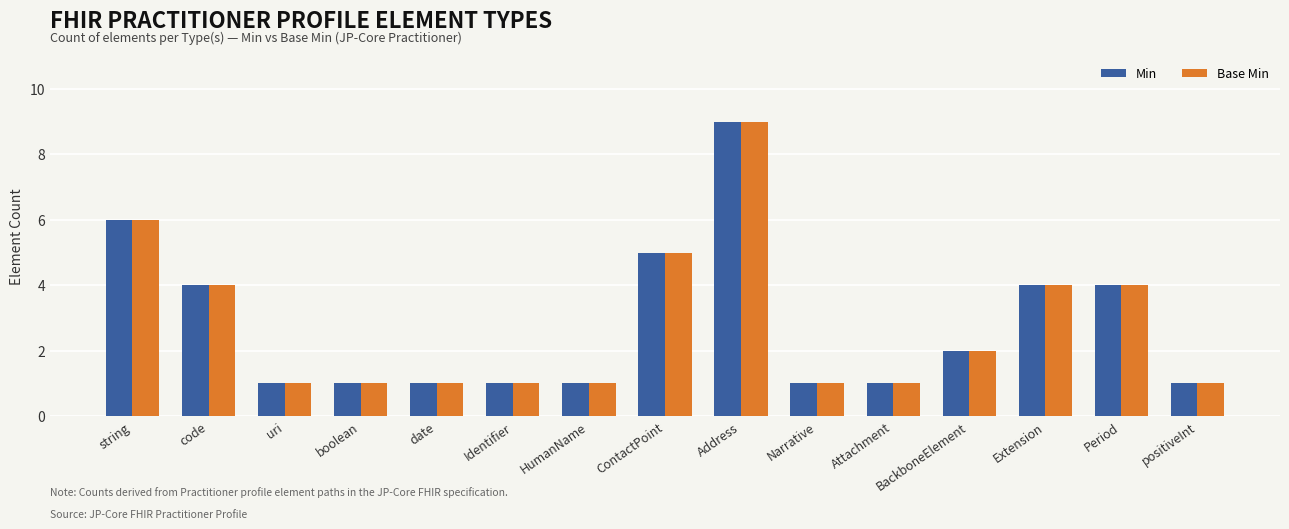

How many bars are there in total?

30